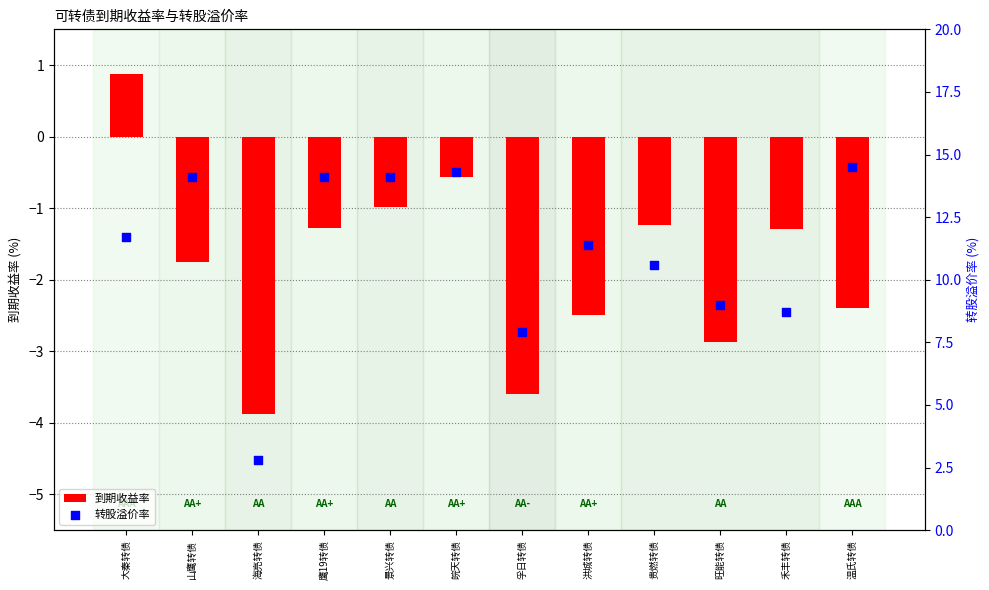

What are all the series names shown in the legend?

到期收益率, 转股溢价率